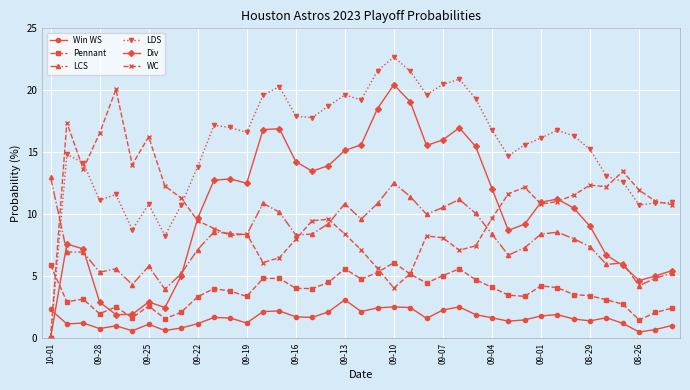

What is the maximum value shown in the chart?

22.7